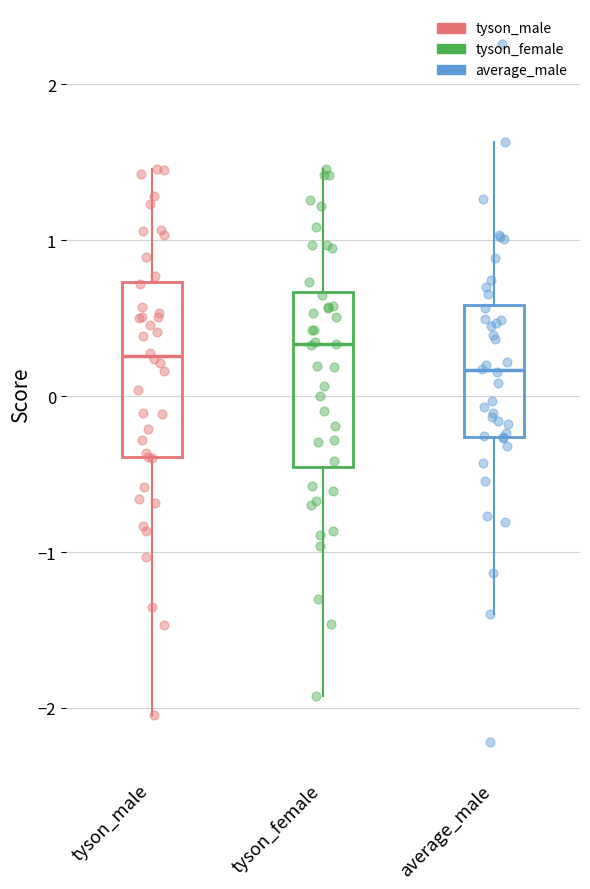

Reading left to right, transcribe this box plot: for each box, give where its median line is, the range the box spans, and where its two whiskers end, as read against the y-axis. The values are not printed on the chart, so give them approximately, as read against the axis.

tyson_male: median 0.3, box -0.4 to 0.7, whiskers -2.0 to 1.5
tyson_female: median 0.3, box -0.5 to 0.7, whiskers -1.9 to 1.5
average_male: median 0.2, box -0.3 to 0.6, whiskers -1.4 to 1.6